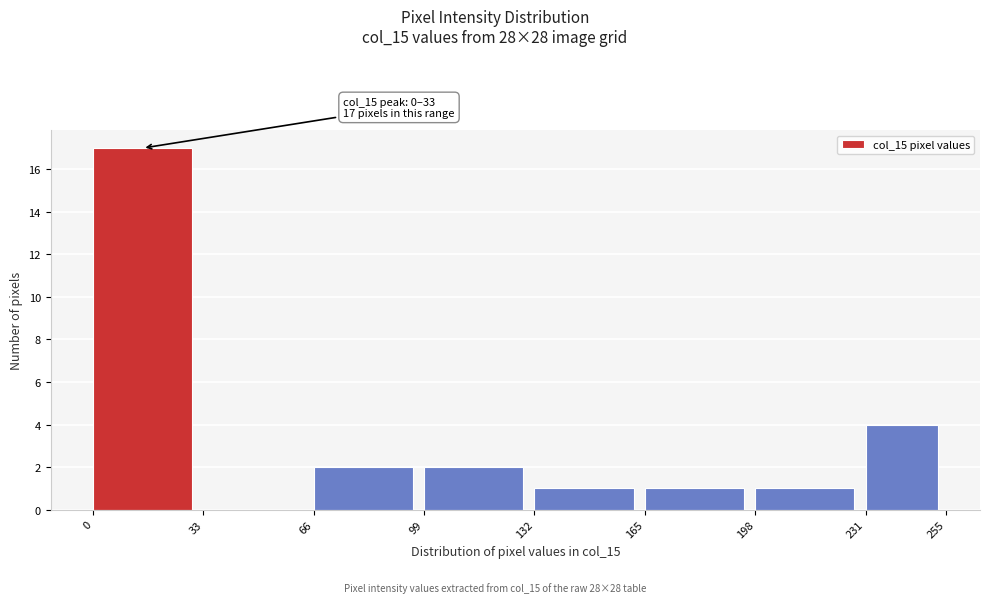

Which range on the x-axis has the tallest bar?

0 to 33